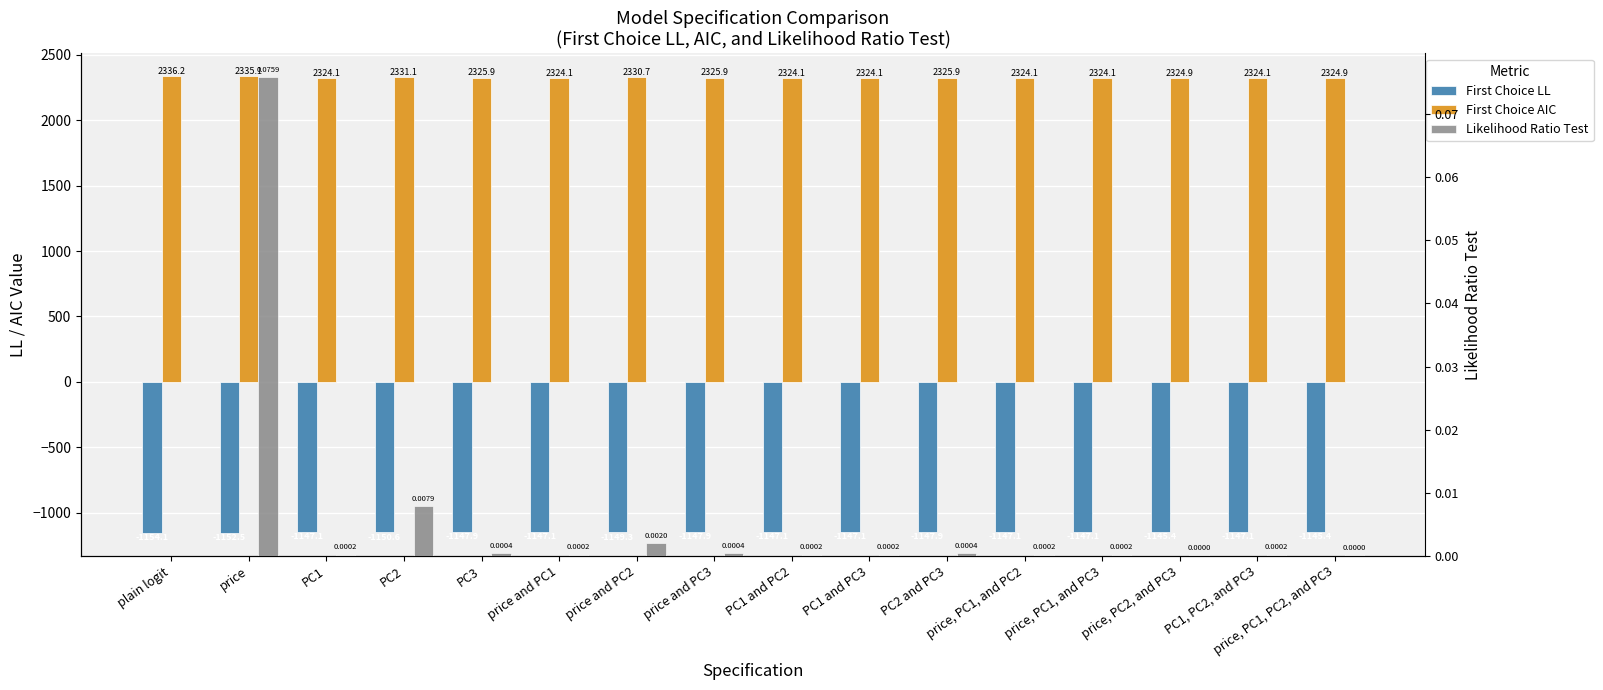

What is the label of the 15th bar from the left?

PC1, PC2, and PC3